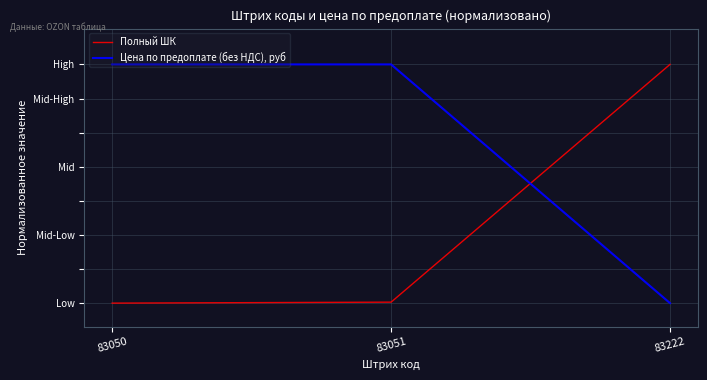

Is this an area chart (filled region under the line)?

No